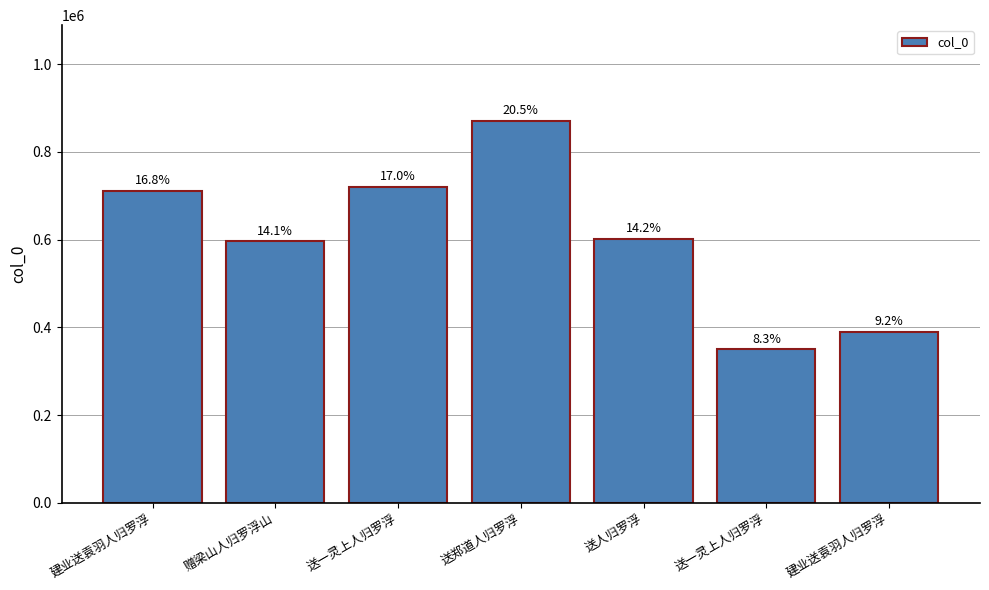

Does the chart contain any negative values?

No